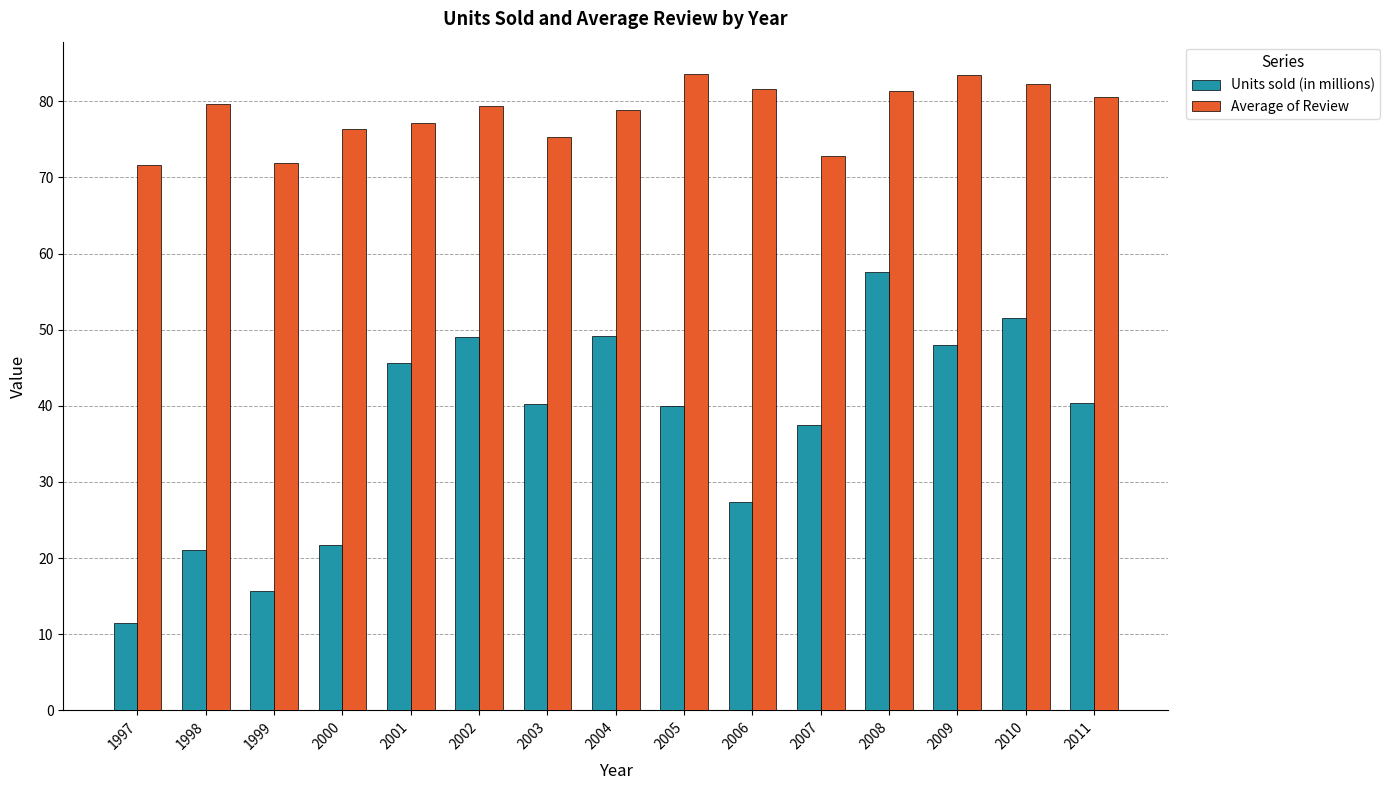

What is the value of the Average of Review bar at the 12th from the left?

81.3